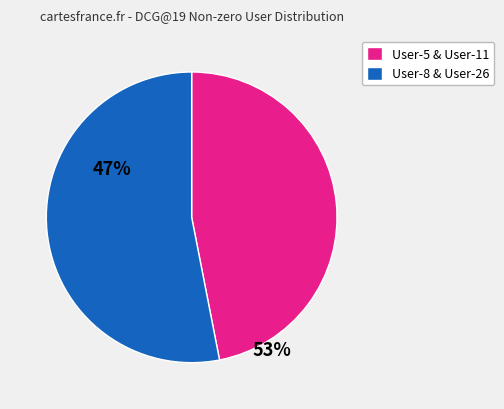

Does any single category account for the majority?

Yes